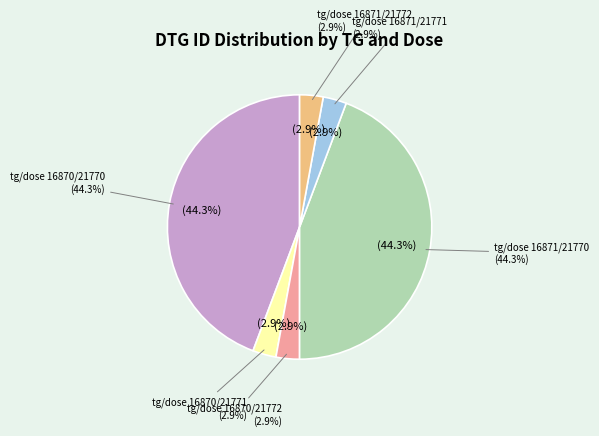

How many segments does this pie chart have?

6